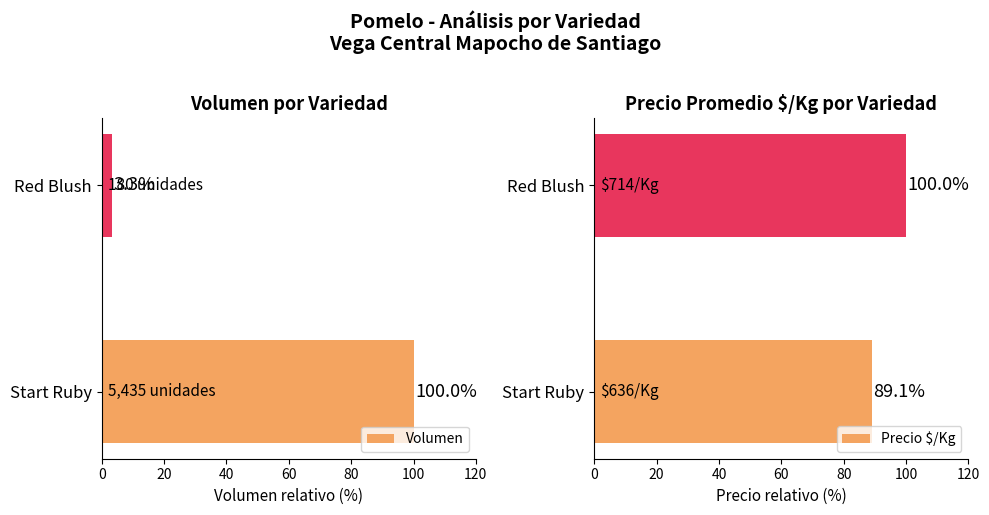

Which category has the lowest value in the Volumen series?

Red Blush